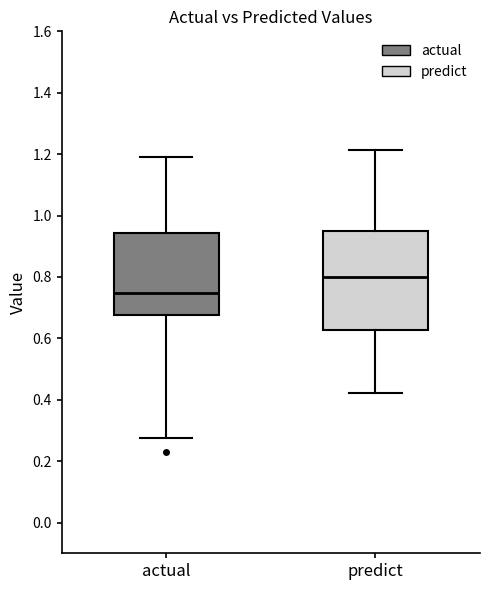

Which box has the lowest median line?

actual